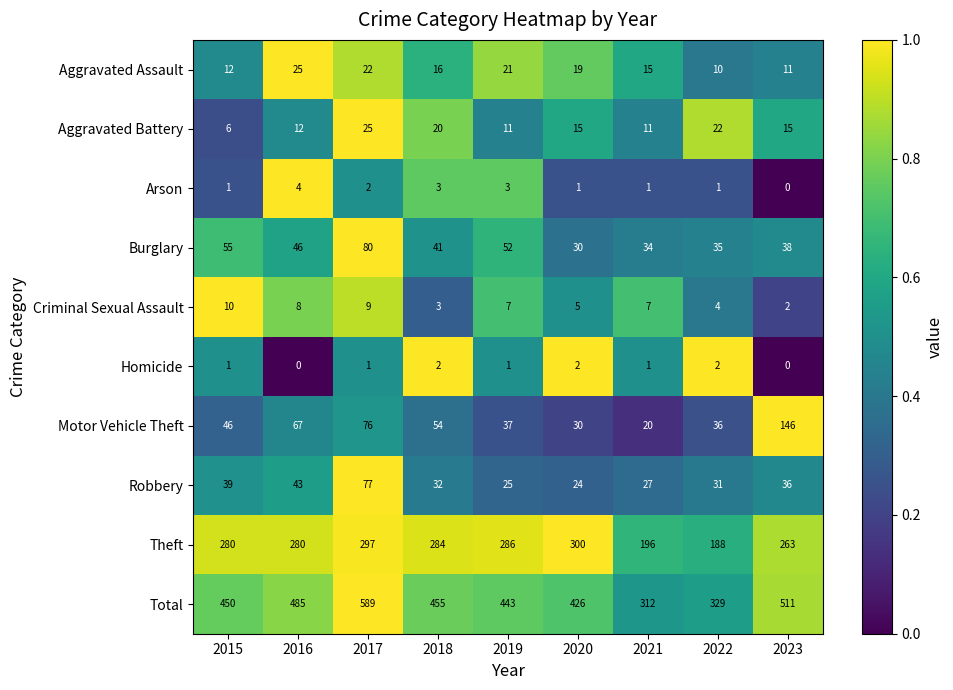

Between 2019 and 2022, which series saw the biggest shift?

Total